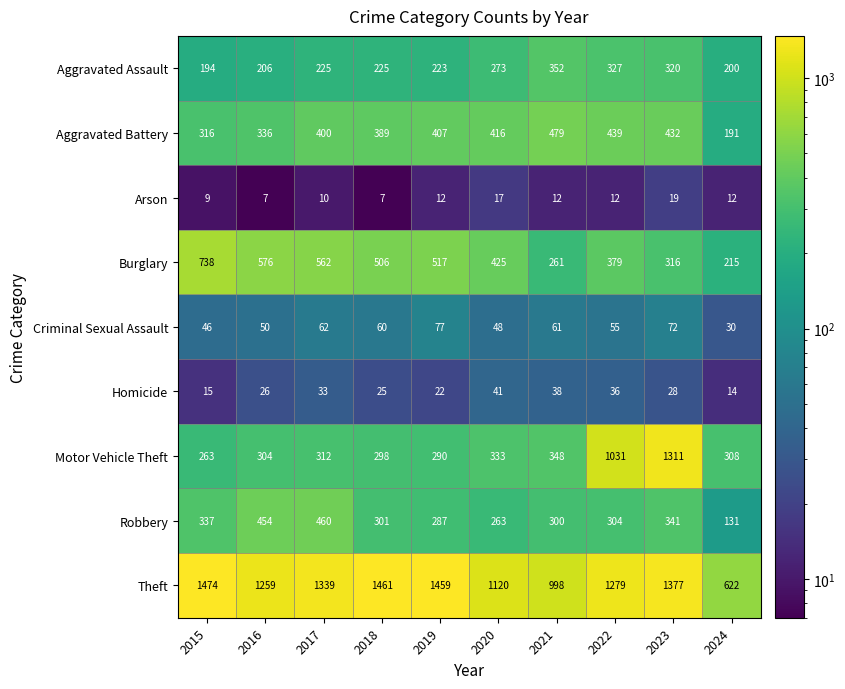

What is the minimum value shown in the chart?

7